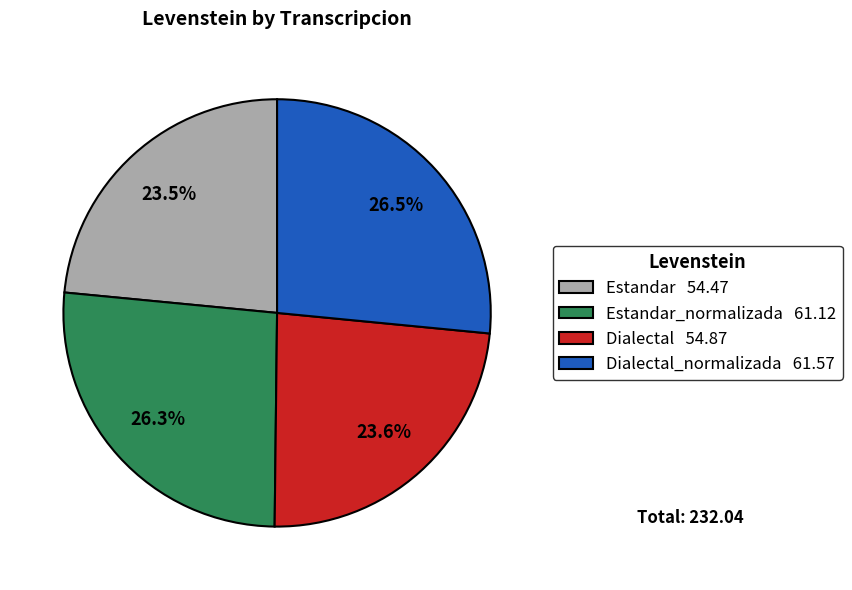

To the nearest percent, what is the difference between the largest and smallest slice percentages?

3%